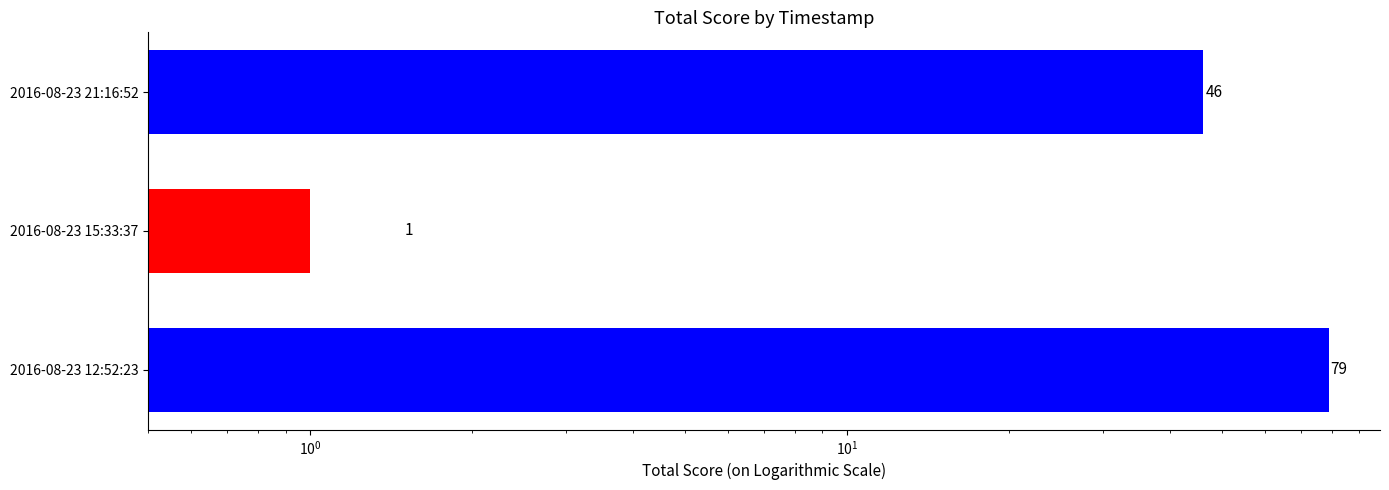

How many values exceed 46?

1